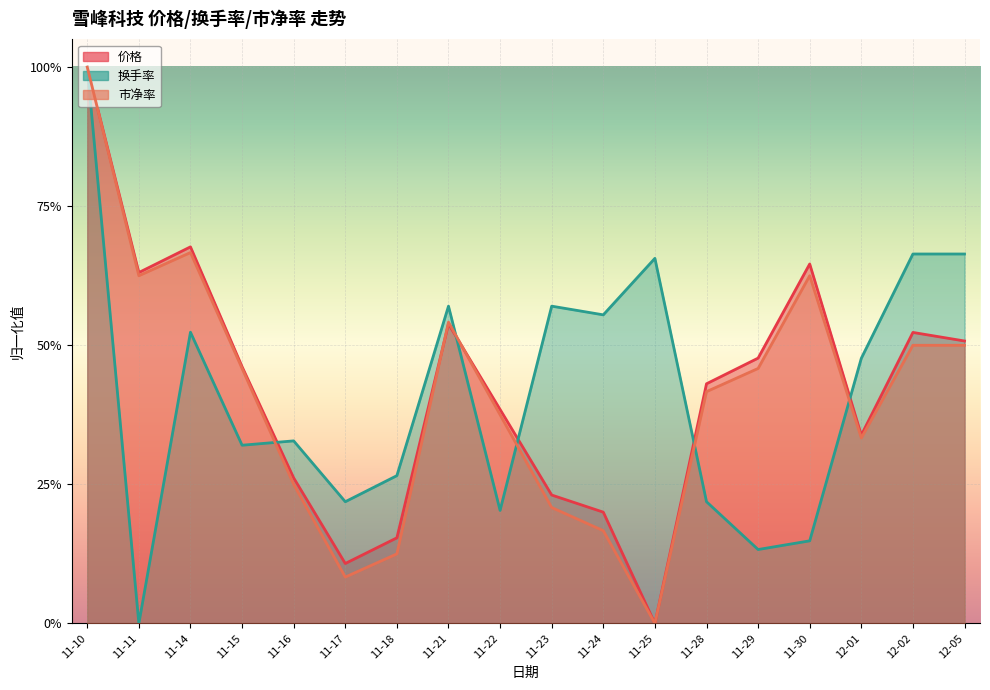

At which category is the sum across all series the highest?

11-10